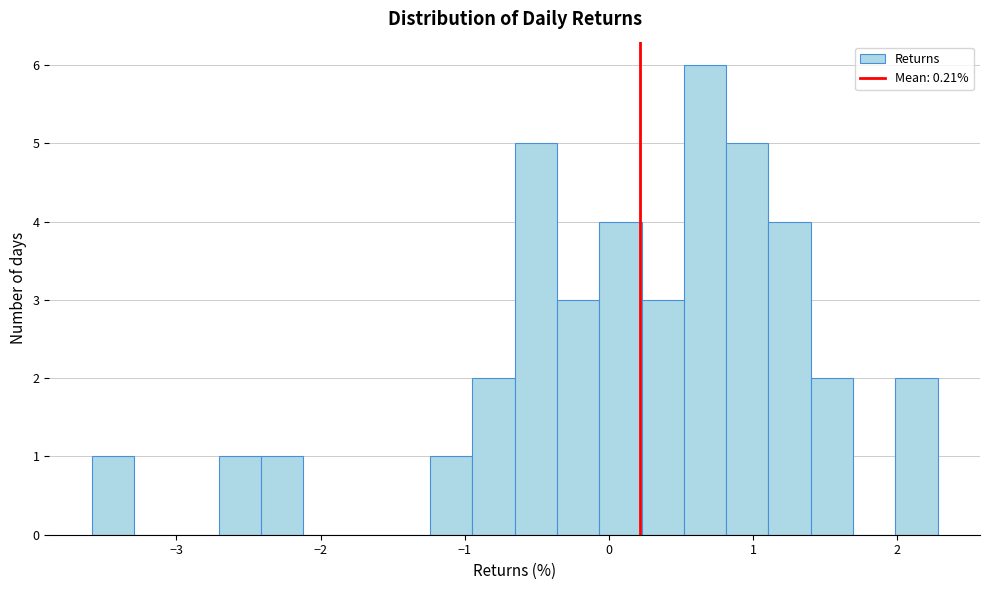

Read against the x-axis, roughly where is the centre of the tallest bar?

0.7